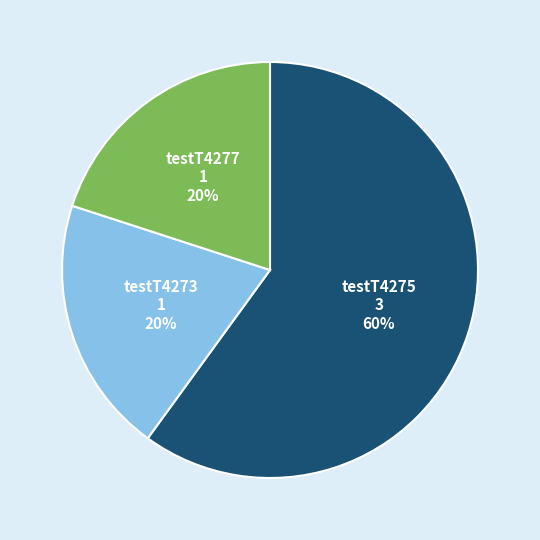

Is the sum of testT4273 and testT4275 greater than half?

Yes